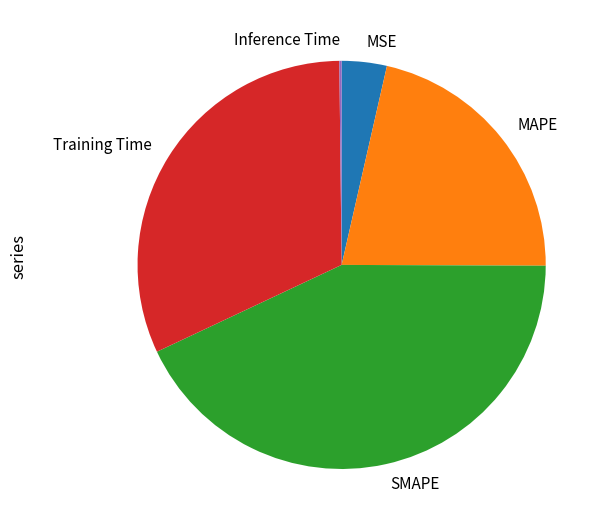

The MSE slice represents 4% of the pie. True or false?

True